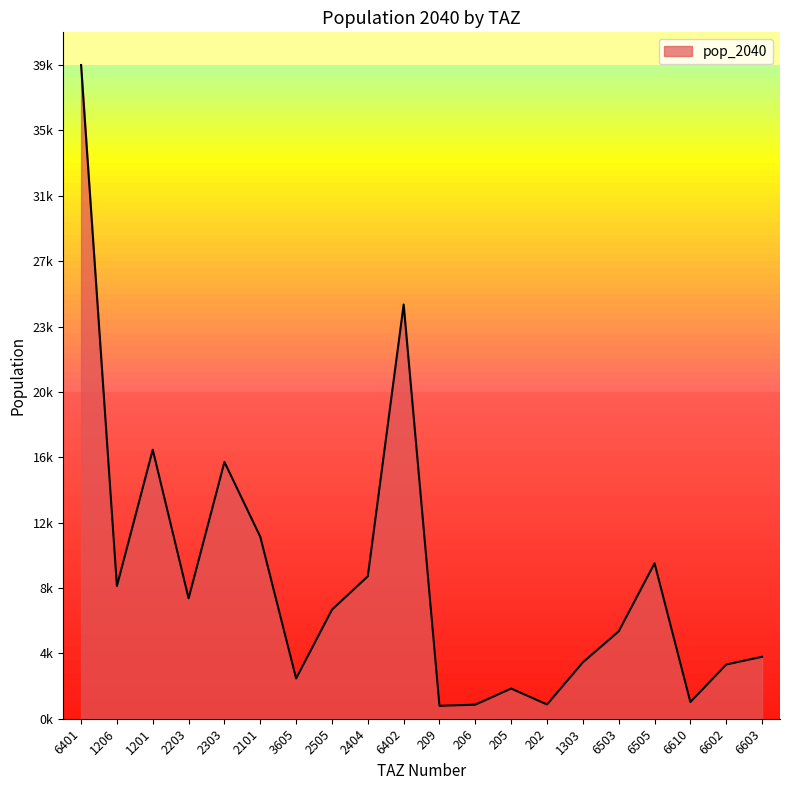

What is the label of the 20th point from the left?

6603